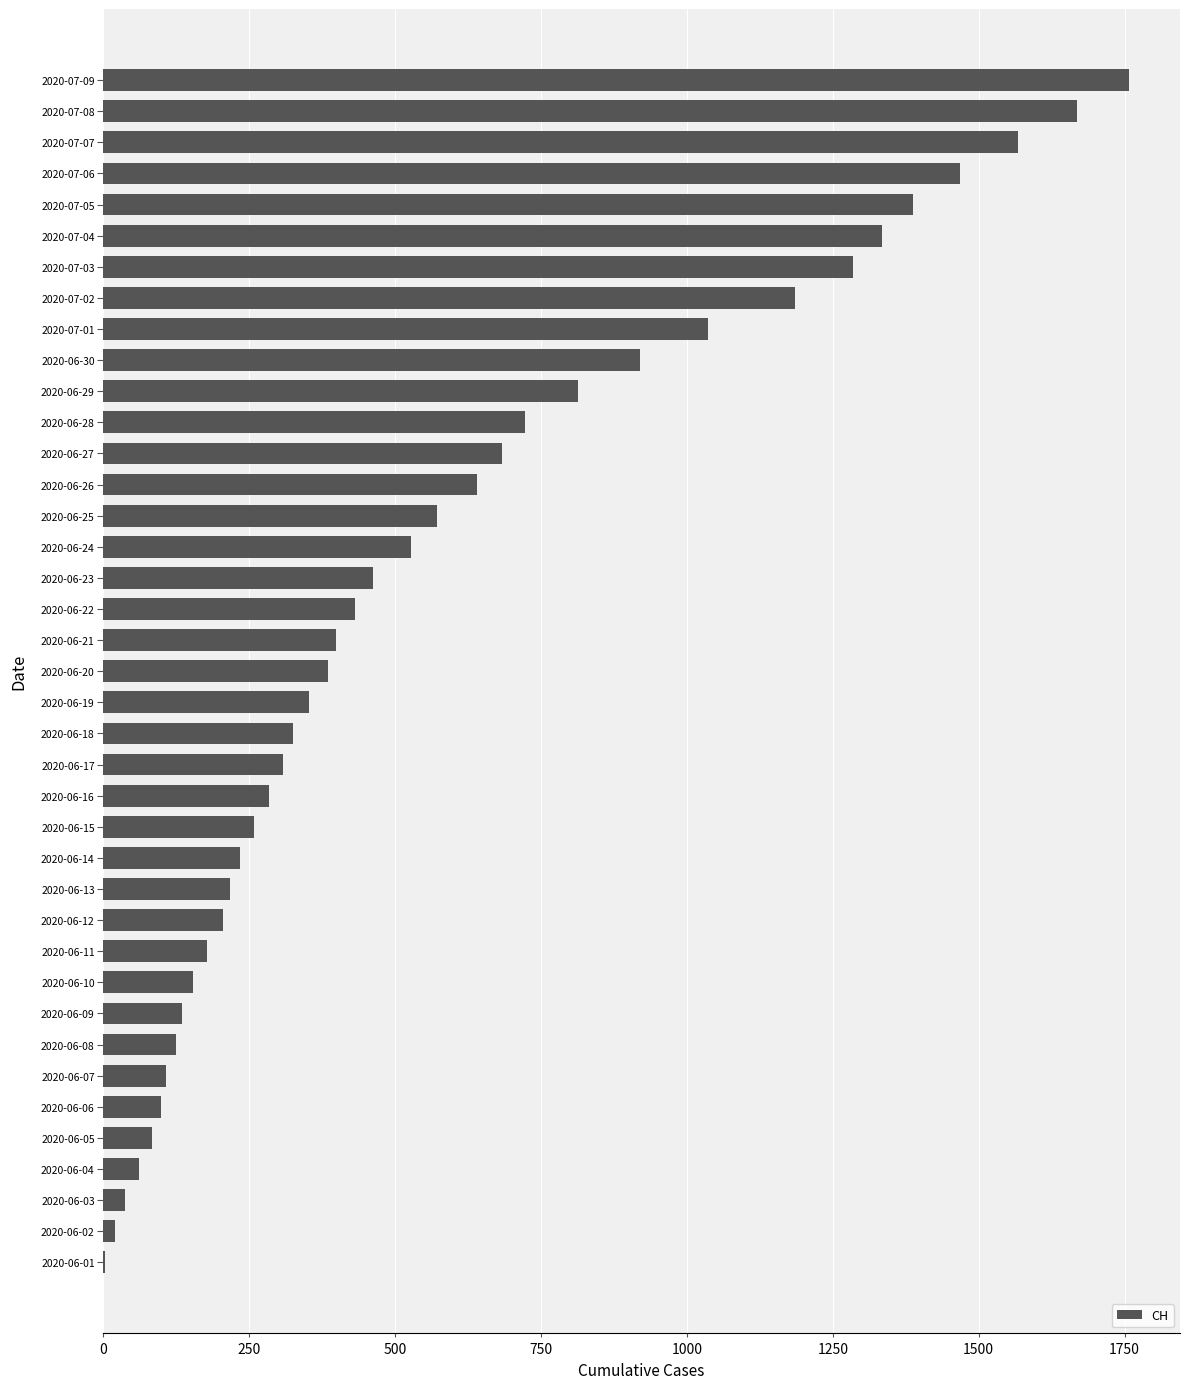

How many series are shown in this chart?

1